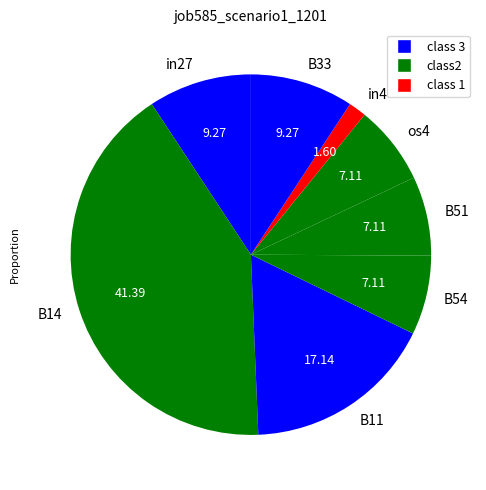

Combined, do B11 and in27 account for over 50%?

No